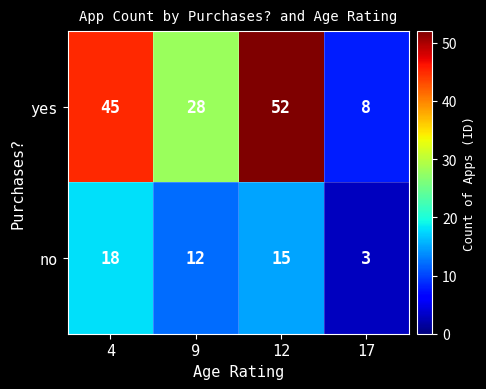

Is it true that no equals 5 at 9?

False